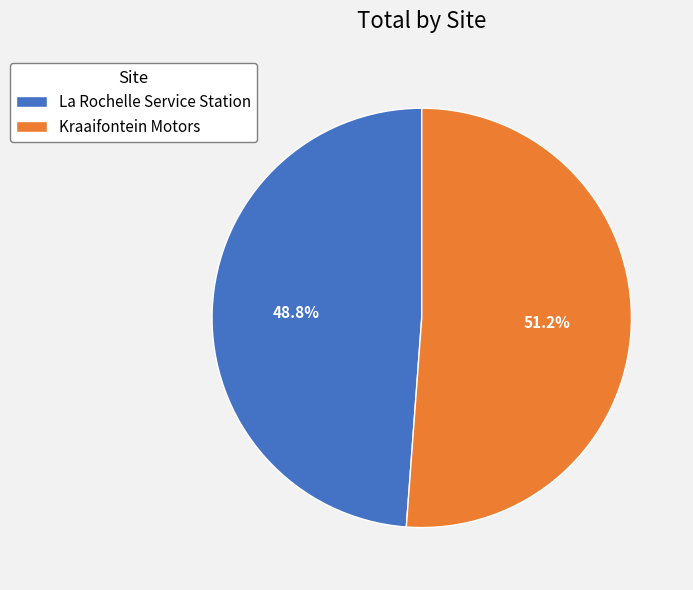

To the nearest percent, what portion does La Rochelle Service Station represent?

49%